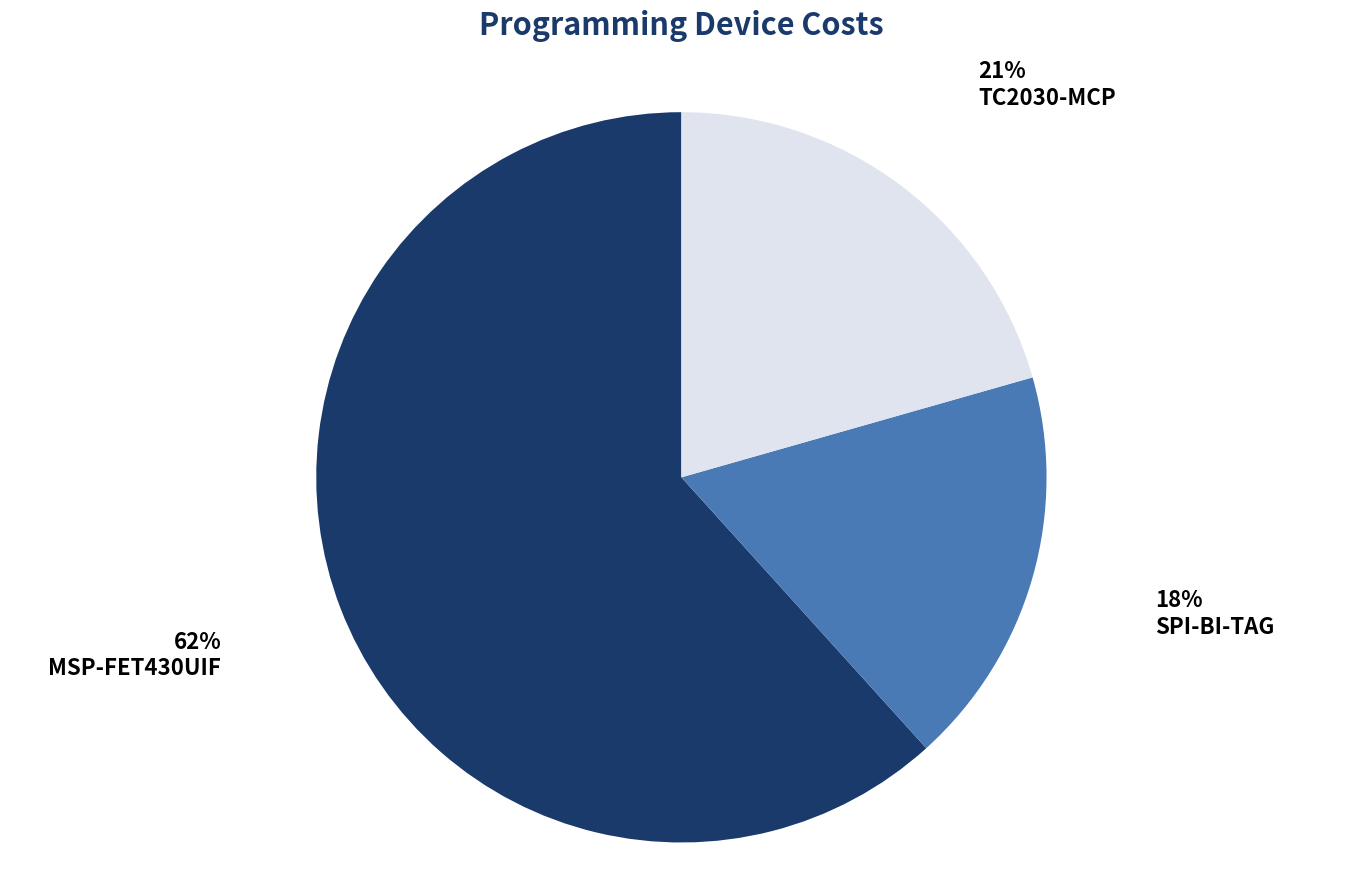

Between TC2030-MCP and MSP-FET430UIF, which is larger?

MSP-FET430UIF